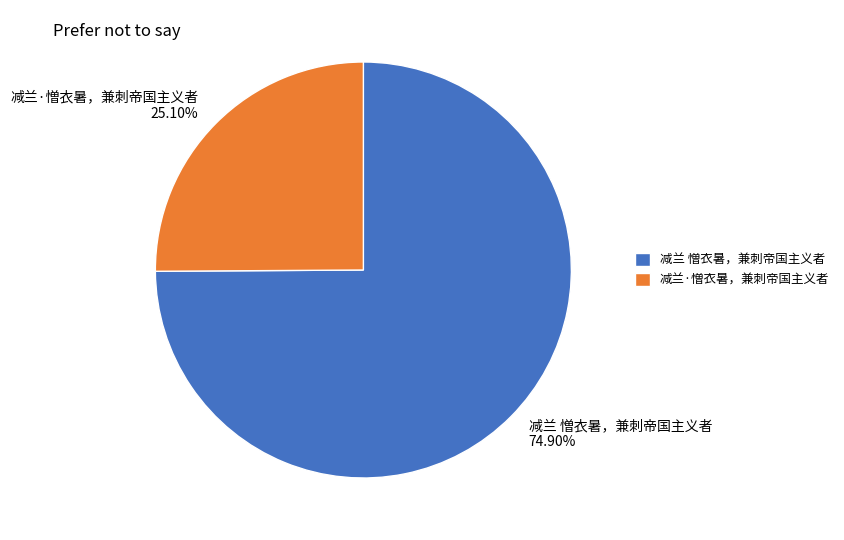

How much of the chart is everything except 减兰·憎衣暑，兼刺帝国主义者?

74.9%